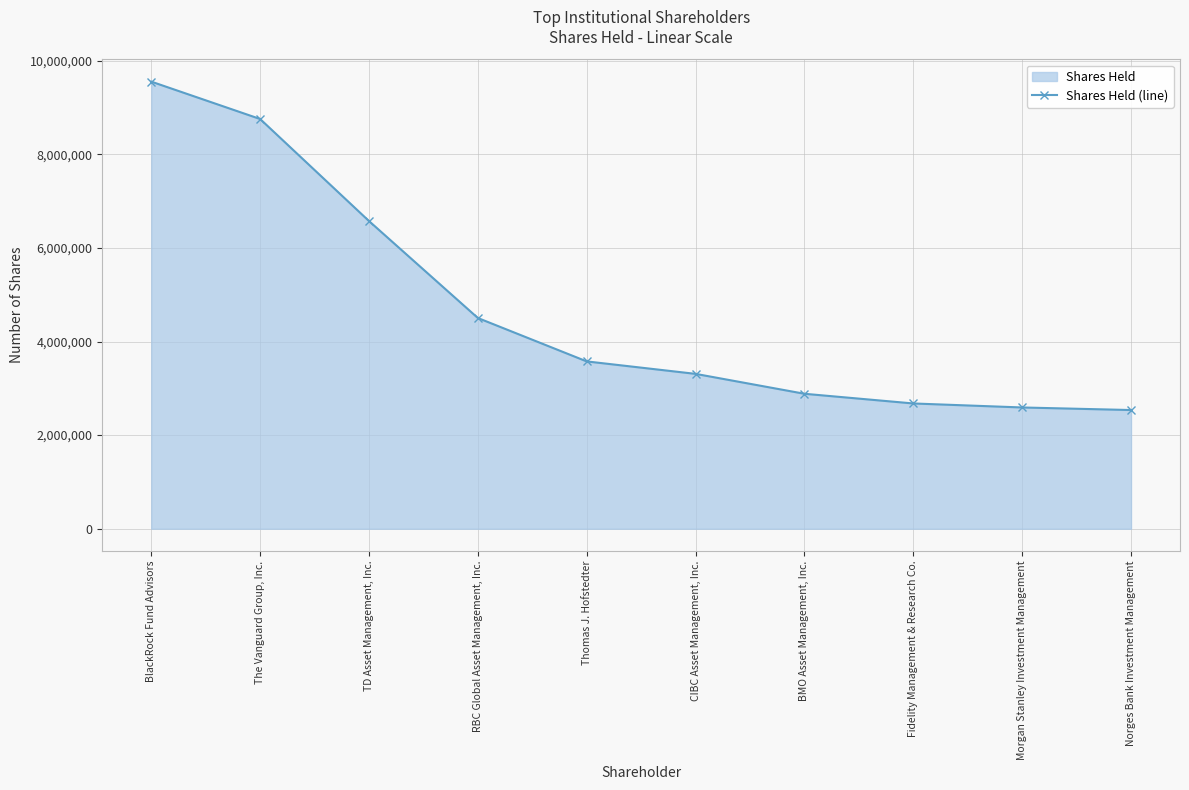

What is the ratio of the value at CIBC Asset Management, Inc. to the value at BlackRock Fund Advisors?

0.3